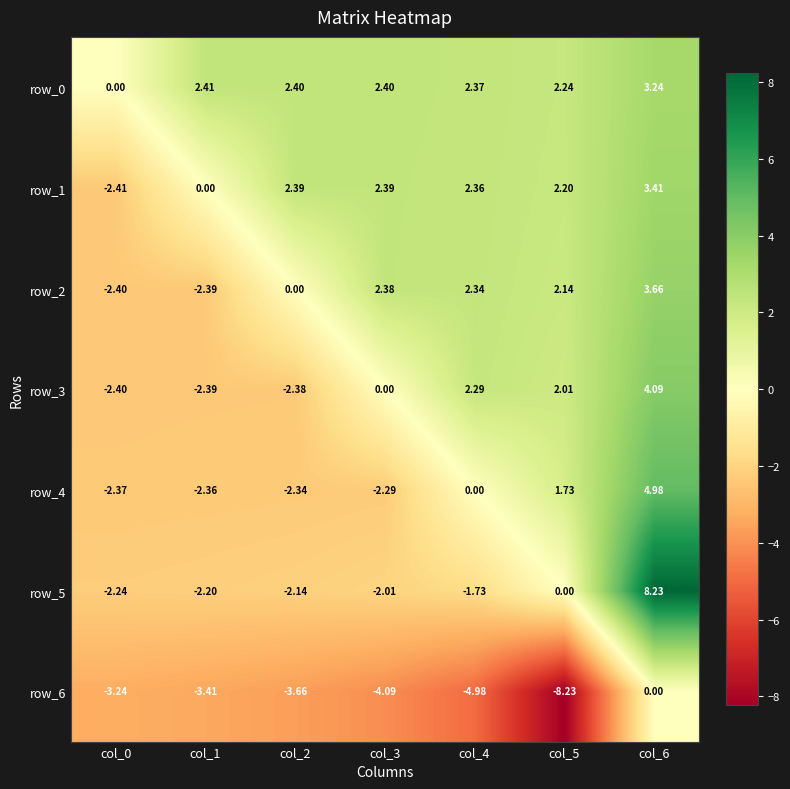

True or false: row_1 has a value of 2.4 at col_3.

True